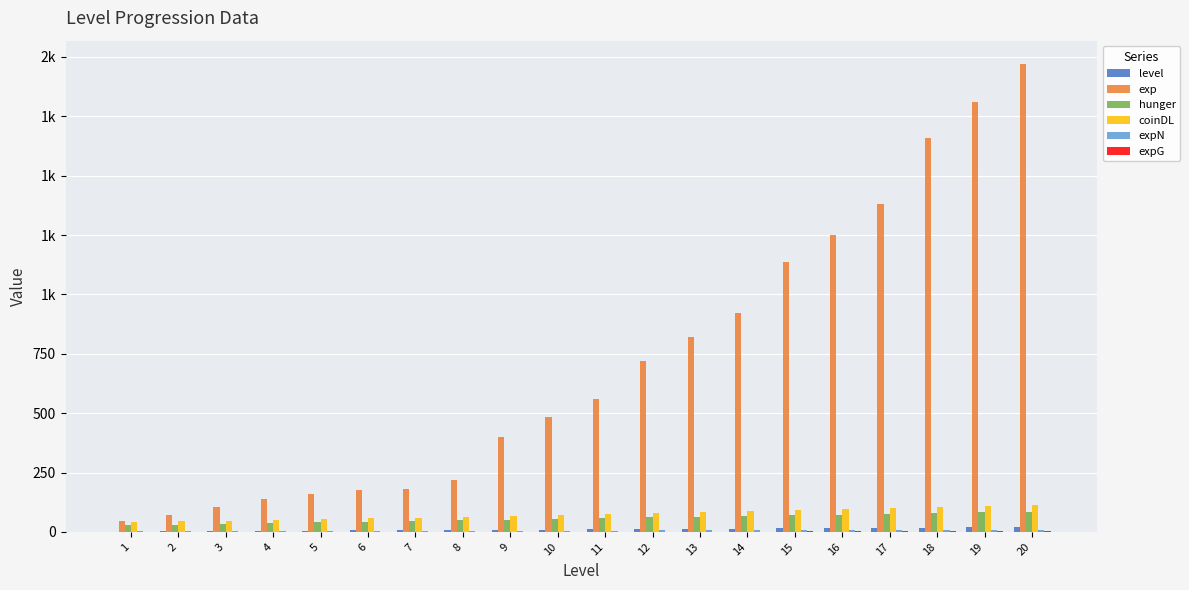

What is the value of the expN bar at the 15th from the left?

7